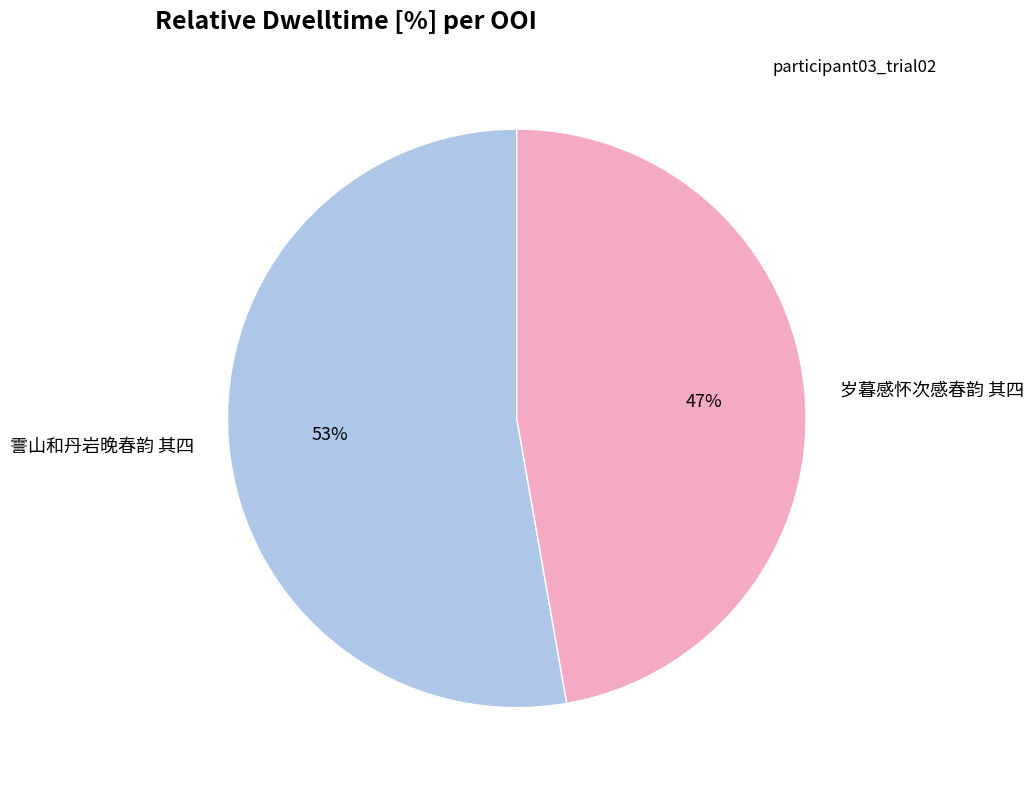

What is the majority slice?

霅山和丹岩晚春韵 其四